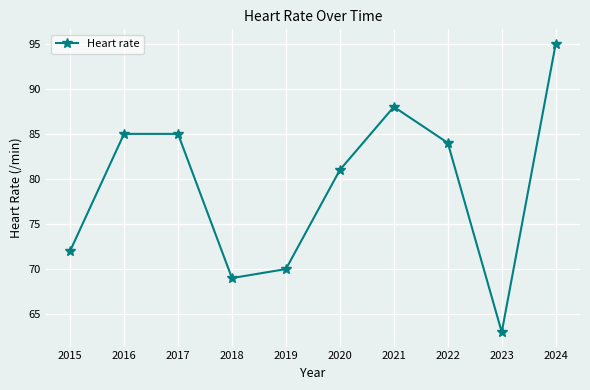

What is the change in value from 2023 to 2024?

+32